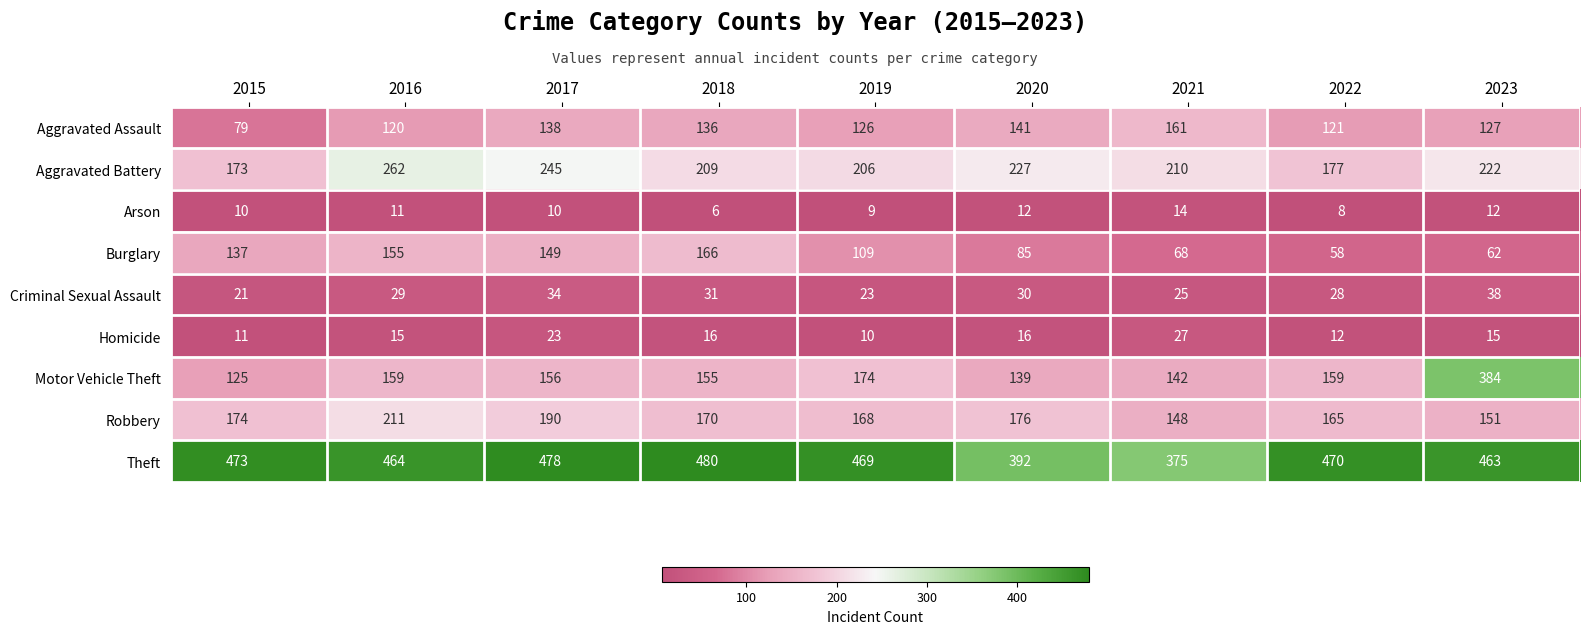

What is the difference between the second highest and second lowest values in the Motor Vehicle Theft series?

35